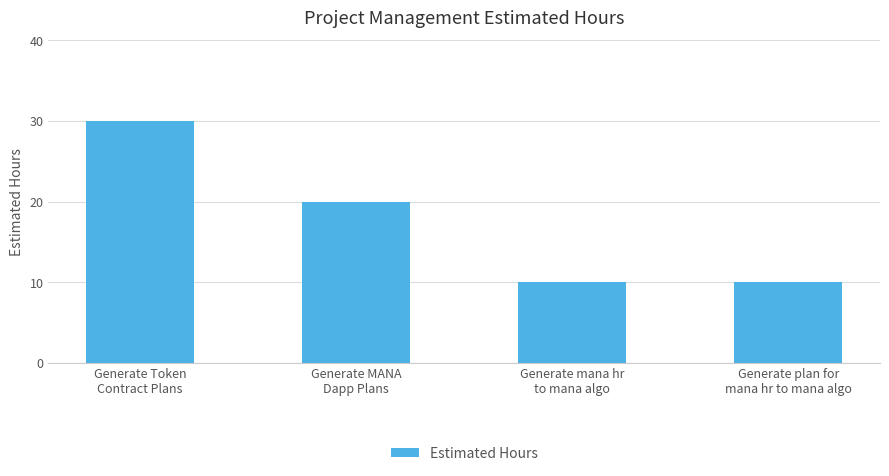

The chart shows a value of 10 at Generate mana hr
to mana algo. True or false?

True